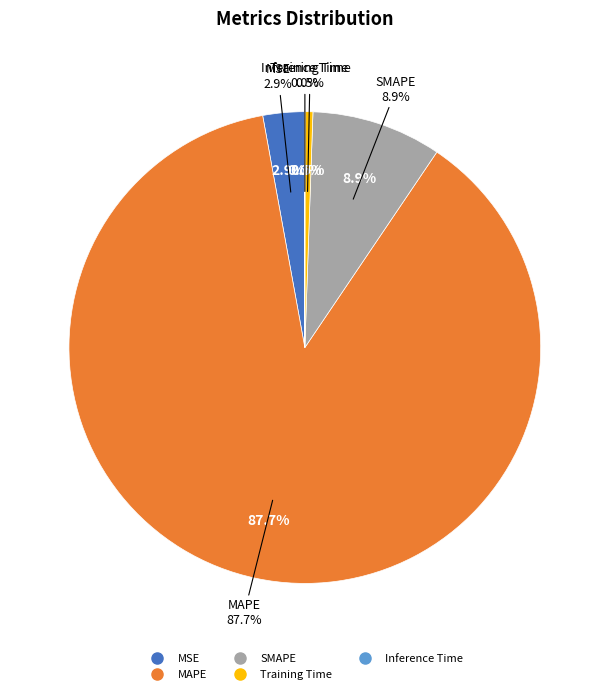

How much of the chart is everything except SMAPE?

91.1%